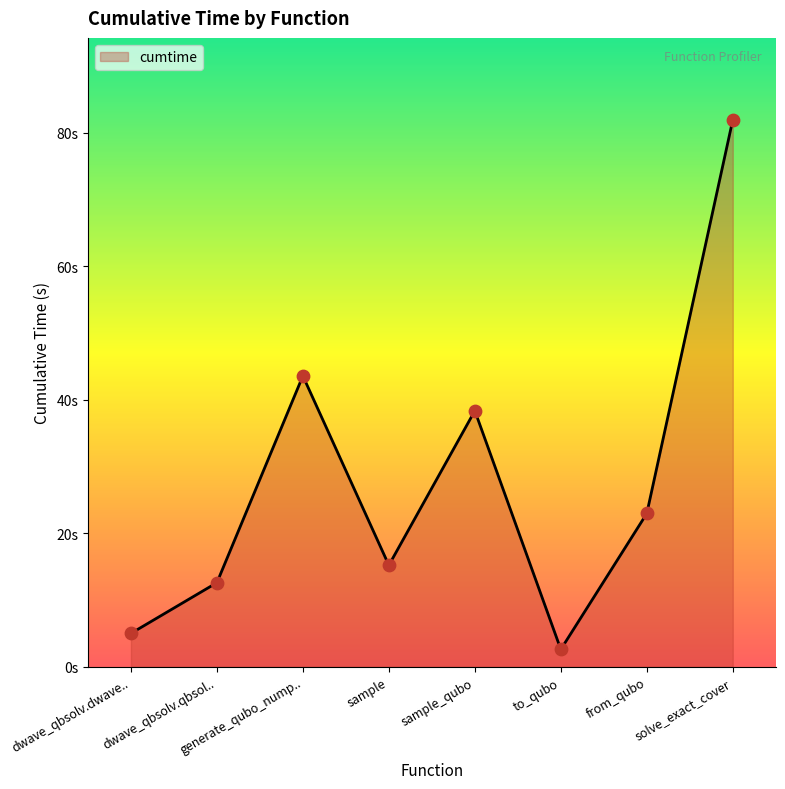

What is the change in value from sample to solve_exact_cover?

+66.7